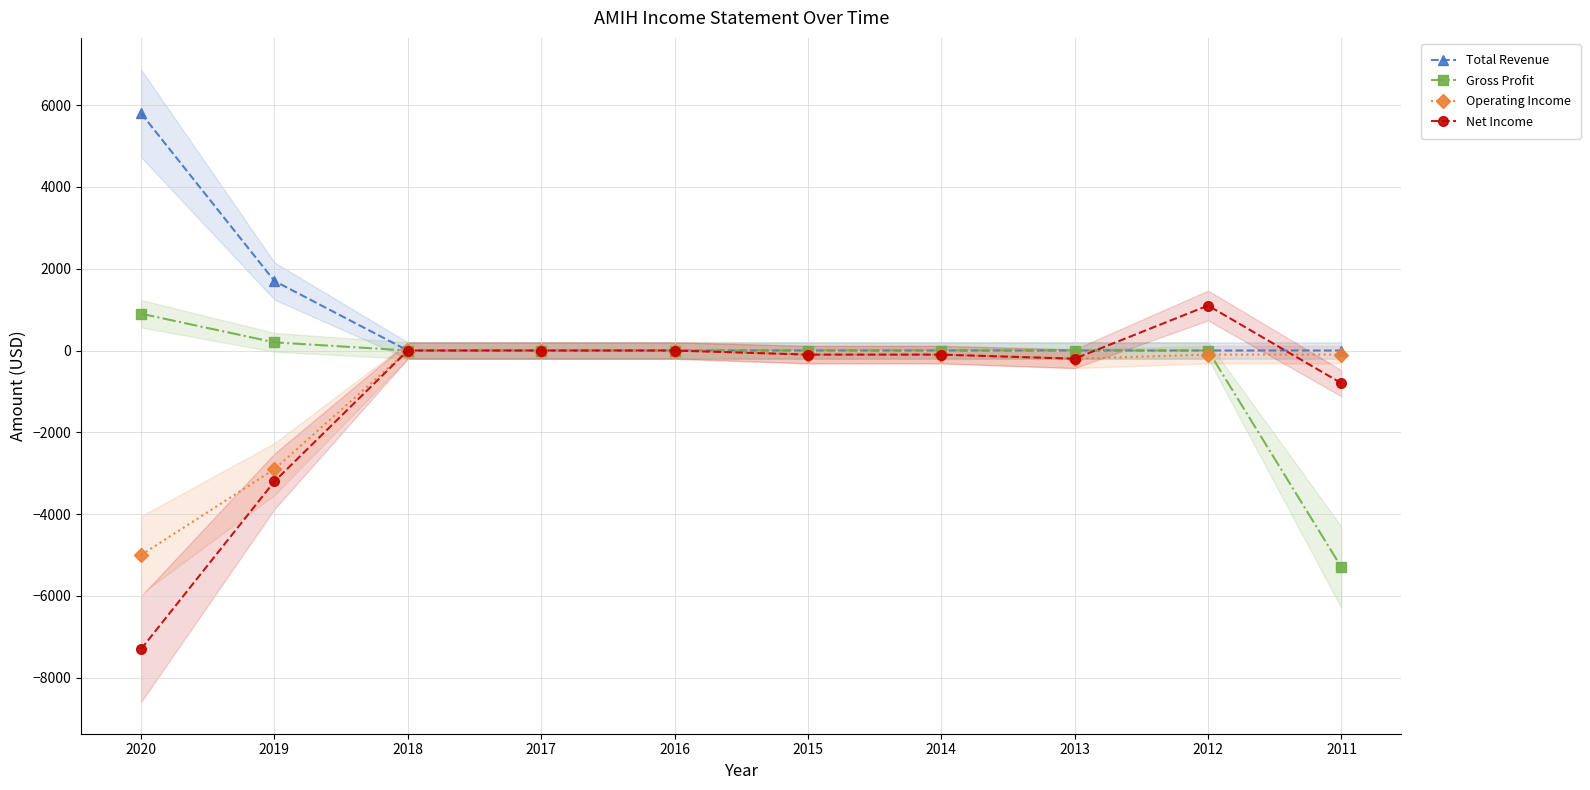

Reading left to right, transcribe all the data shown in this chart.

Total Revenue: 2020=5800	2019=1700	2018=0	2017=0	2016=0	2015=0	2014=0	2013=0	2012=0	2011=0
Gross Profit: 2020=900	2019=200	2018=0	2017=0	2016=0	2015=0	2014=0	2013=0	2012=0	2011=-5300
Operating Income: 2020=-5000	2019=-2900	2018=0	2017=0	2016=0	2015=-100	2014=-100	2013=-200	2012=-100	2011=-100
Net Income: 2020=-7300	2019=-3200	2018=0	2017=0	2016=0	2015=-100	2014=-100	2013=-200	2012=1100	2011=-800